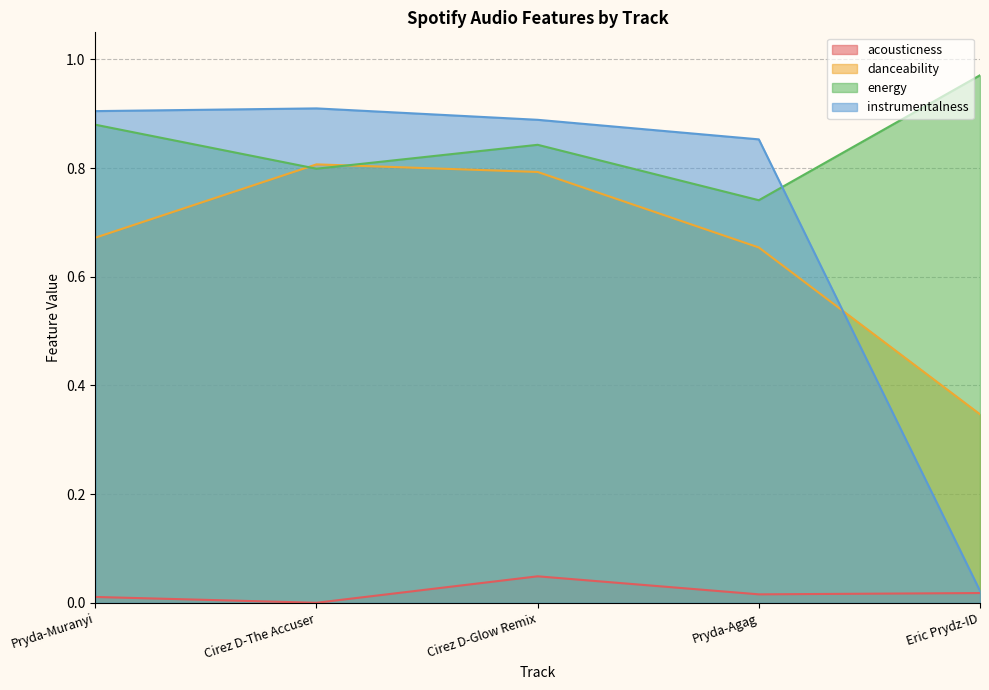

The value of instrumentalness at Pryda-Muranyi is 0.9. True or false?

True